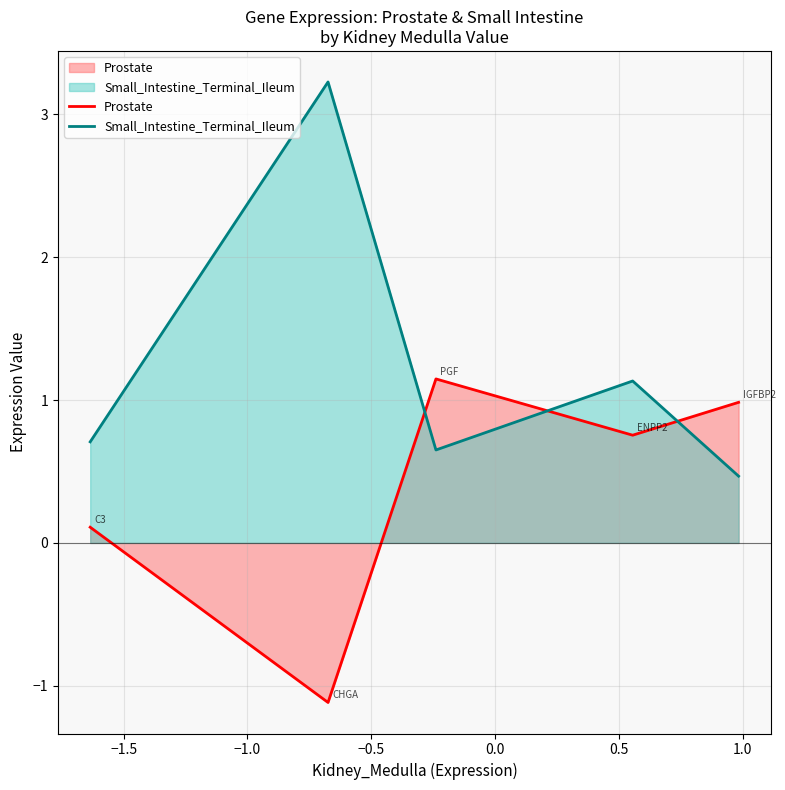

What is the difference between the maximum and second lowest values in the Small_Intestine_Terminal_Ileum series?

2.6